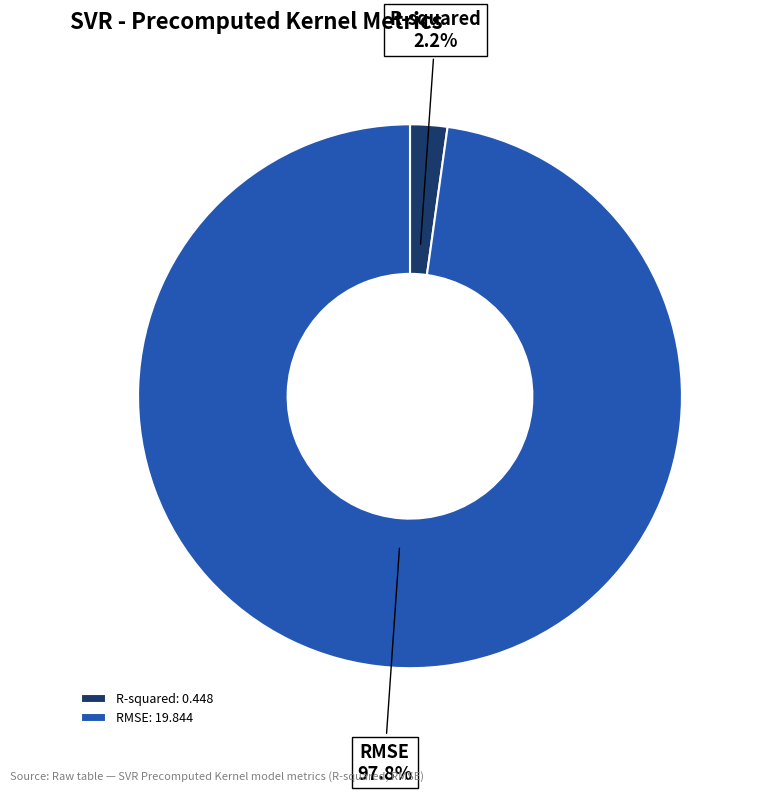

Do R-squared and RMSE together represent more than half of the pie?

Yes